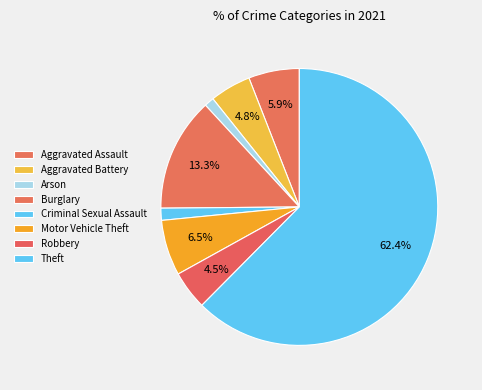

Which slice represents more than half of the pie?

Theft